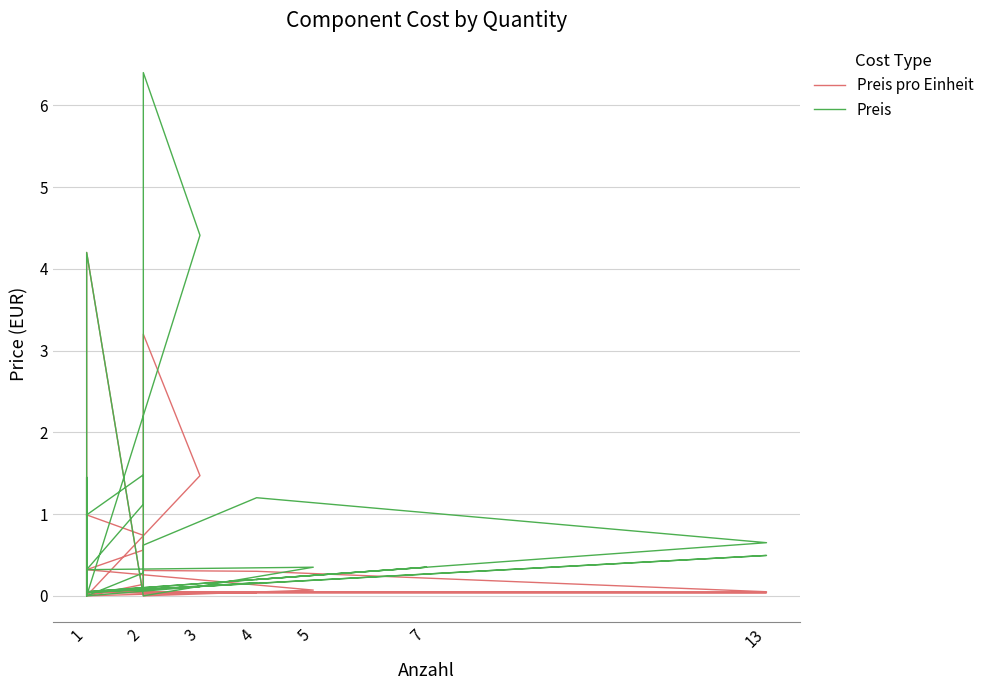

The Preis pro Einheit series shows 0.1 at 13. True or false?

True